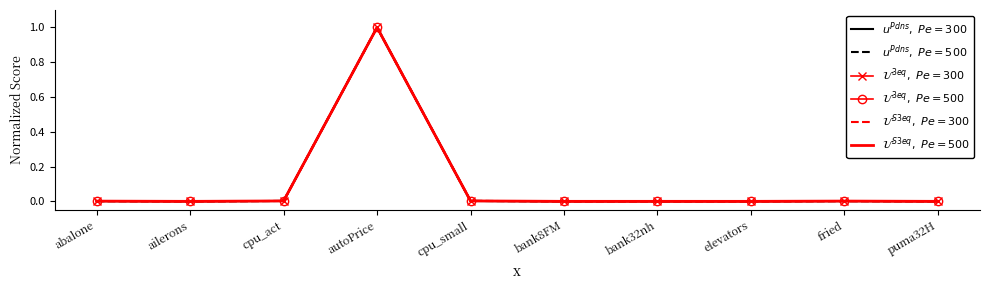

Between cpu_act and autoPrice, which series saw the biggest shift?

$u^{Pdns},\ Pe=300$